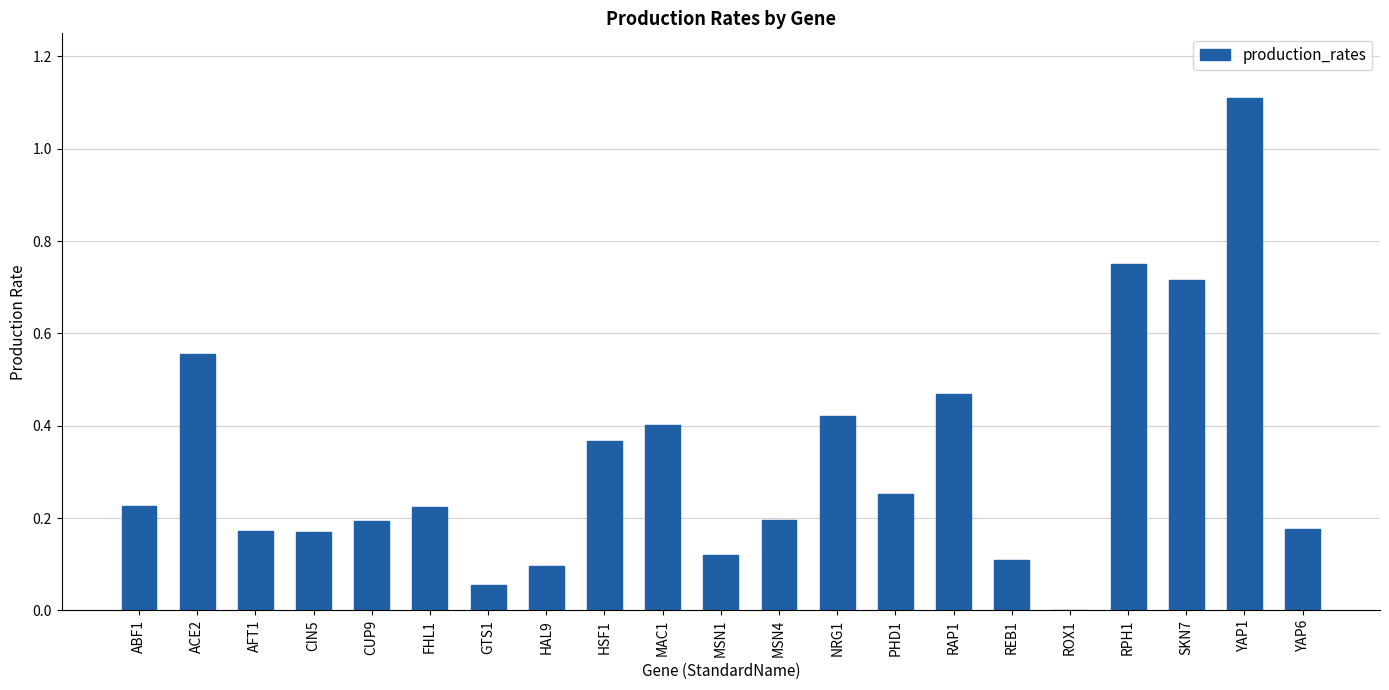

What is the greatest value displayed?

1.1